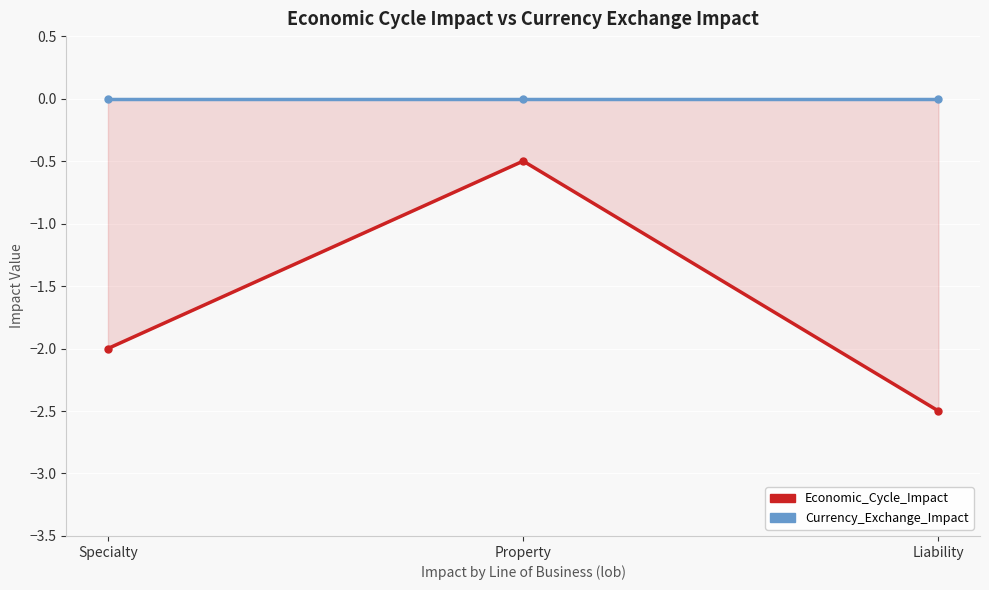

The Economic_Cycle_Impact series shows -0.1 at Property. True or false?

False